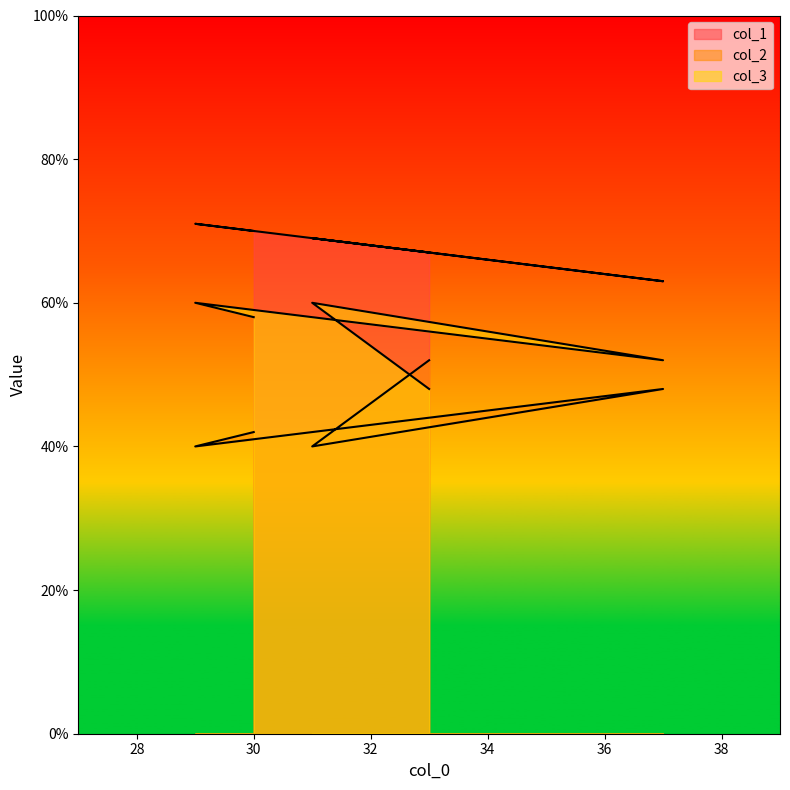

Reading left to right, list all the values displayed in this chart.

col_1: 70	71	63	69	67
col_2: 42	40	48	40	52
col_3: 58	60	52	60	48